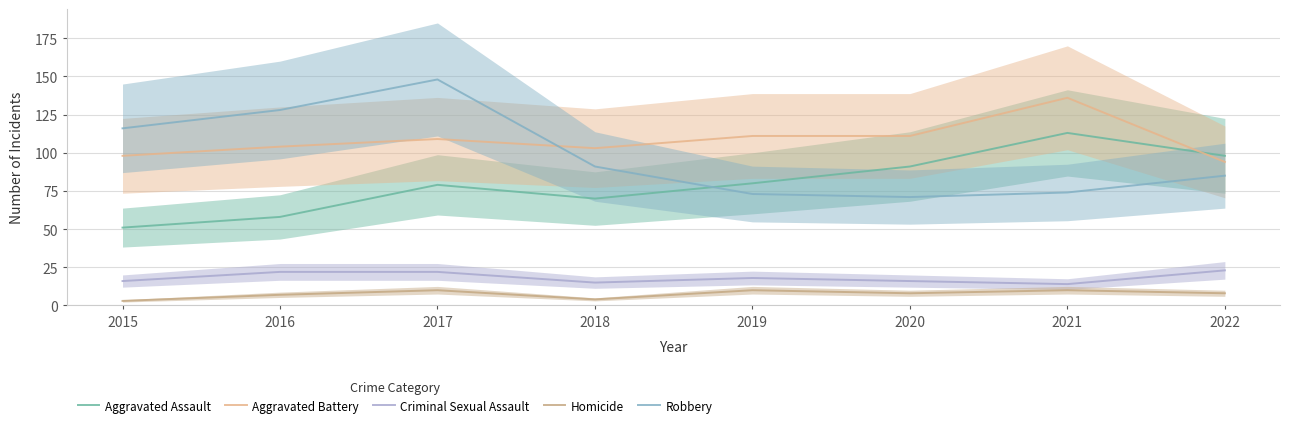

How many values in the Robbery series are below 91?

4